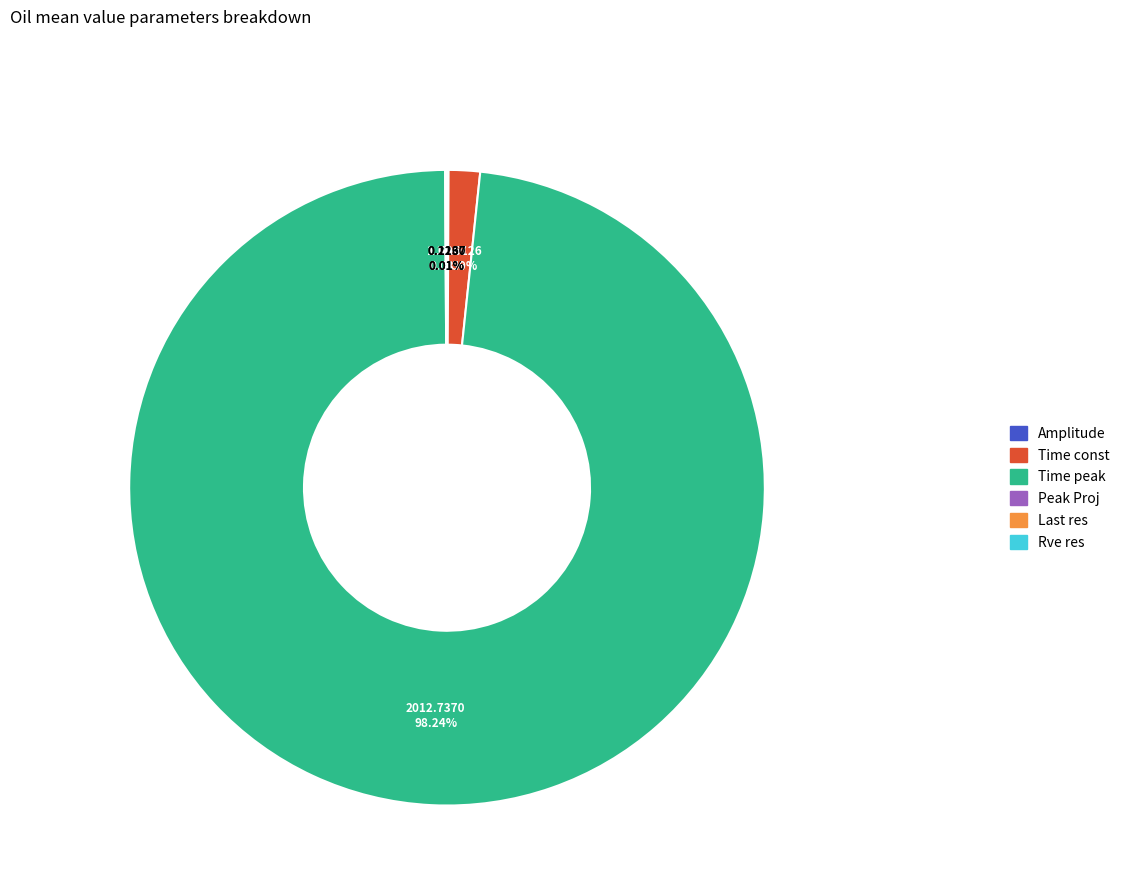

Which slice is the largest?

Time peak